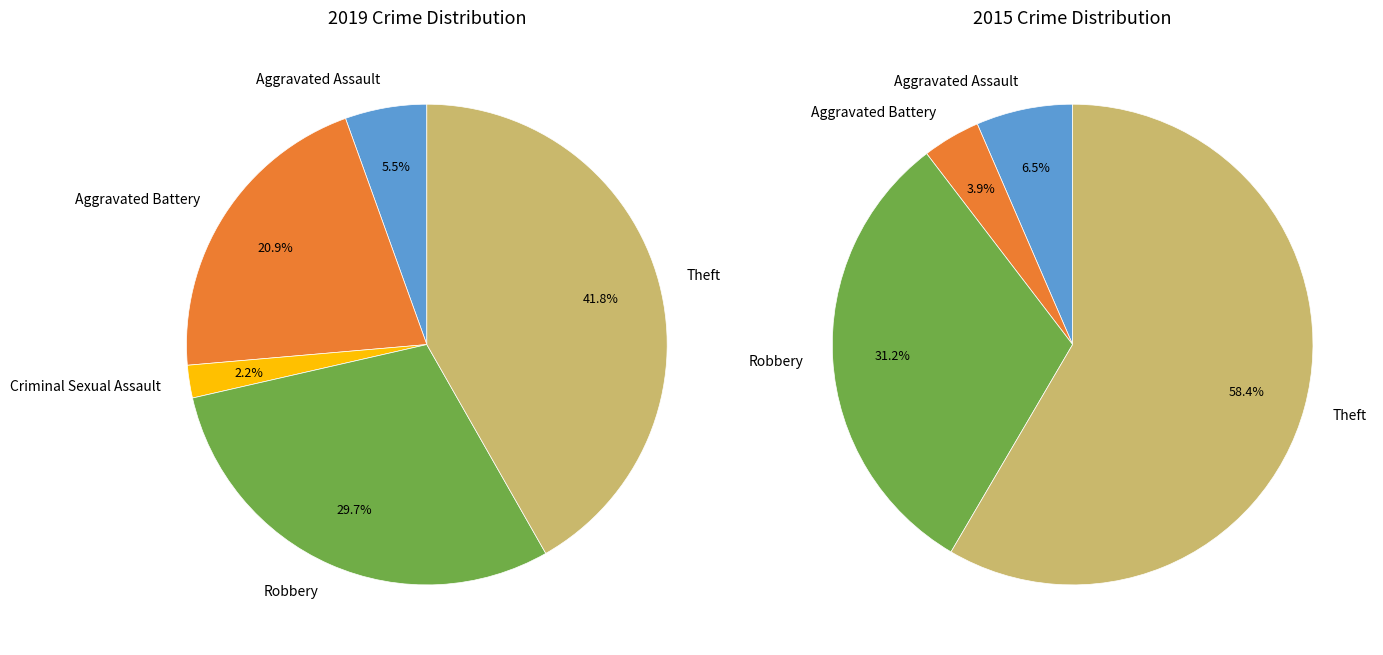

Is the sum of values_2015 and 3 greater than half?

No